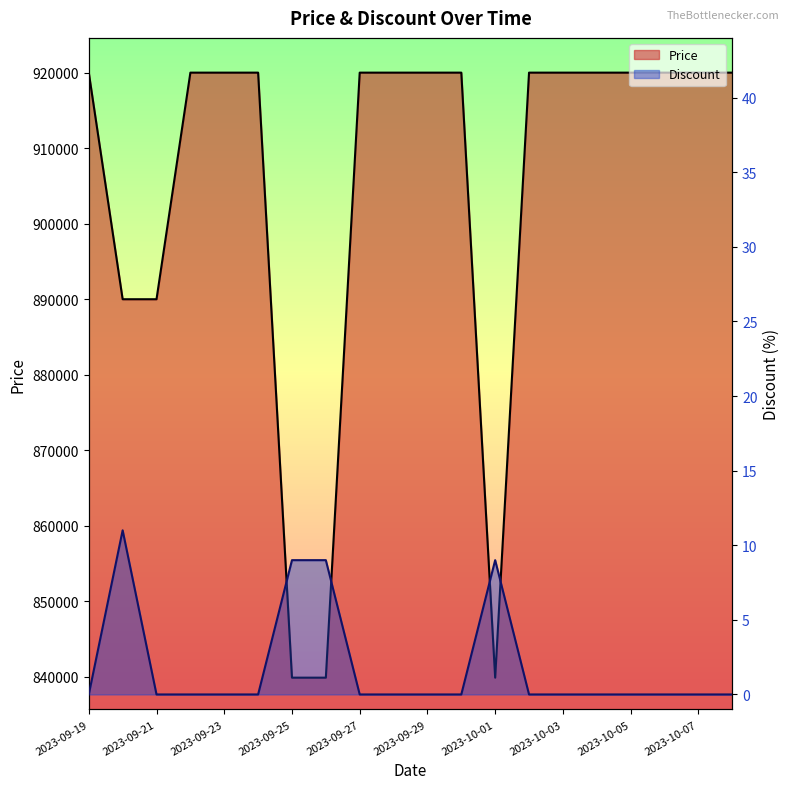

What are all the series names shown in the legend?

Price, Discount